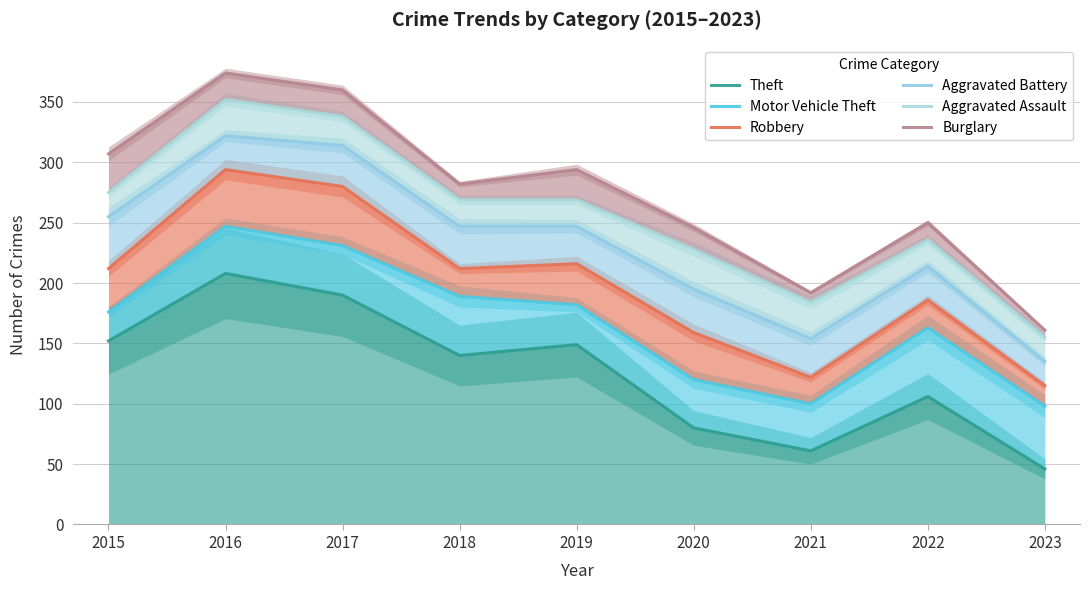

What is the sum of all Aggravated Assault values?

2306